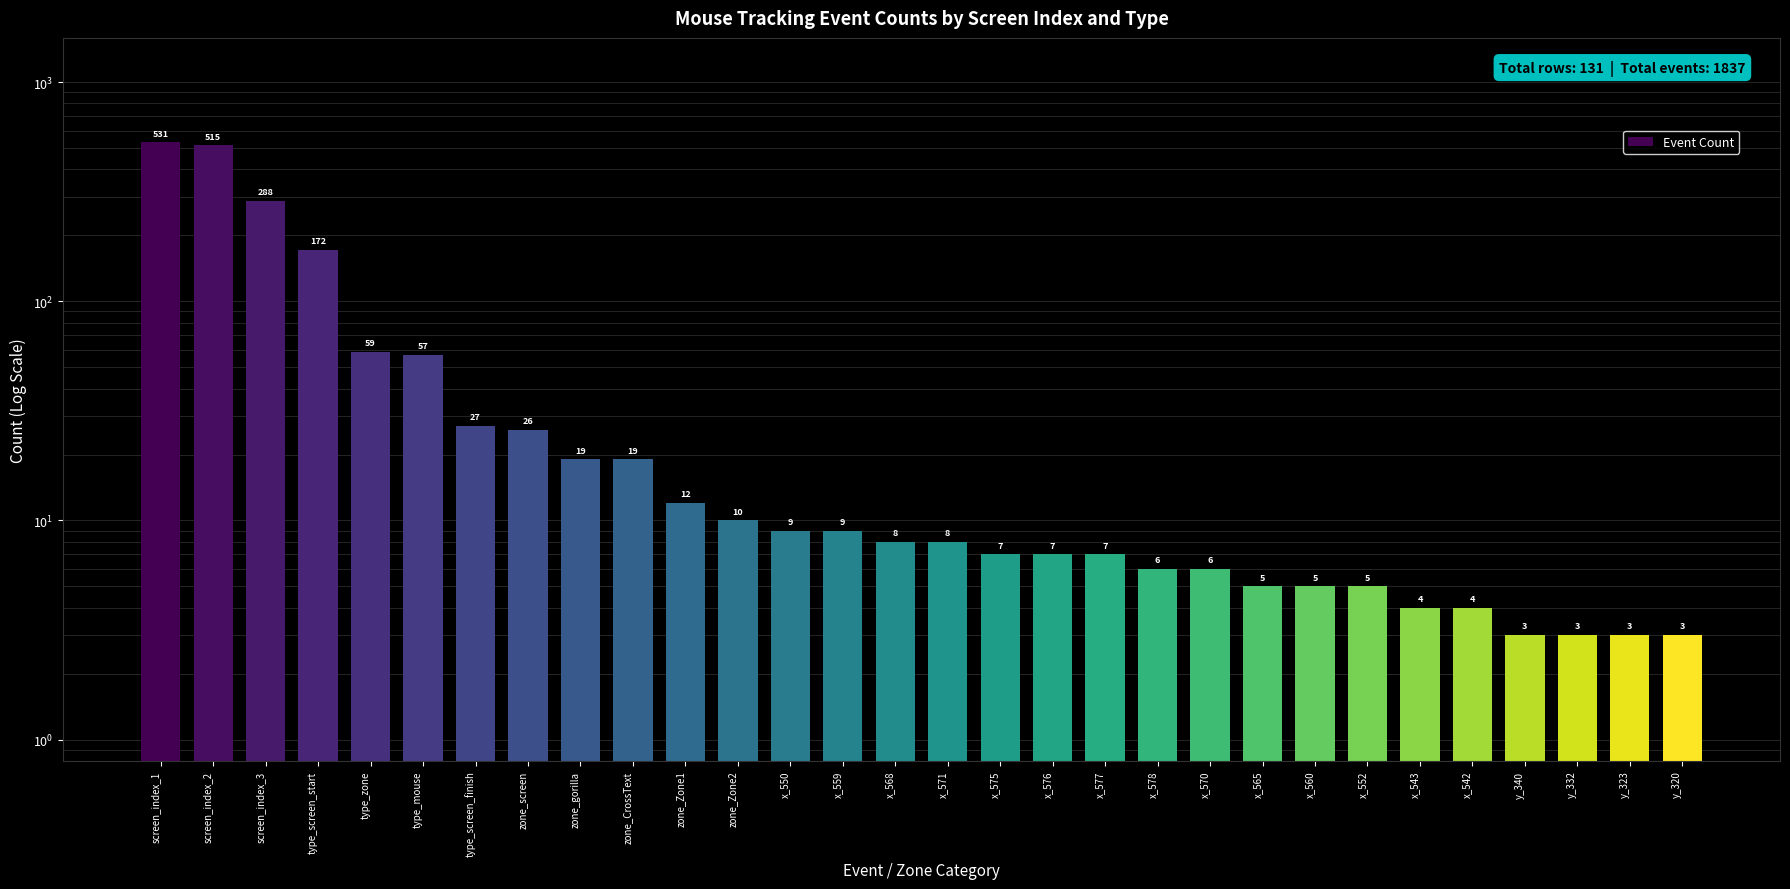

Is it true that the value at zone_screen is 26?

True